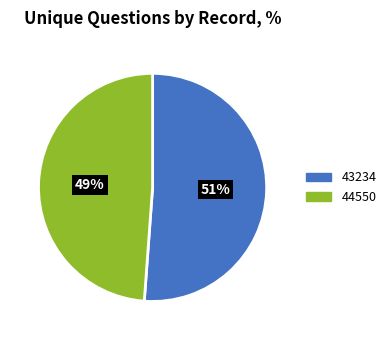

Do 43234 and 44550 together represent more than half of the pie?

Yes